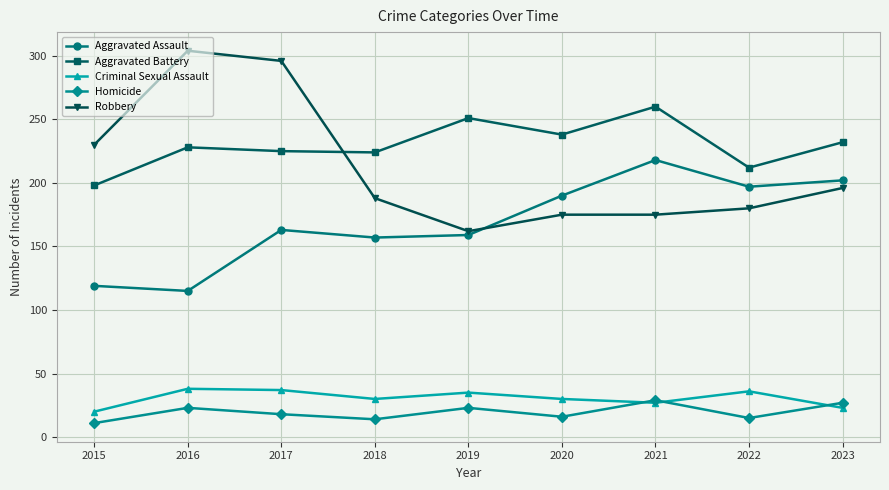

How many lines are shown in the chart?

5